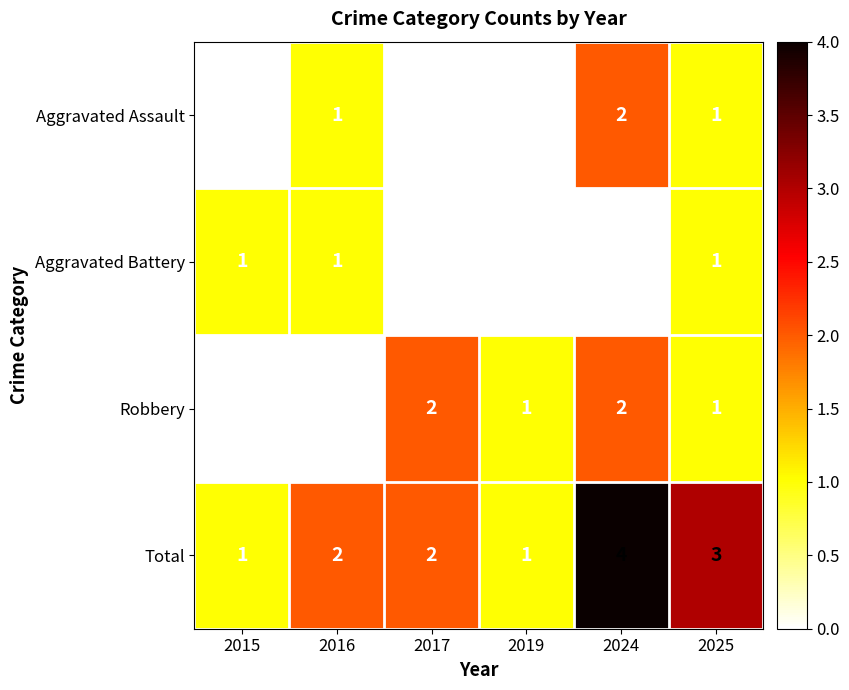

How many series are shown in this chart?

4